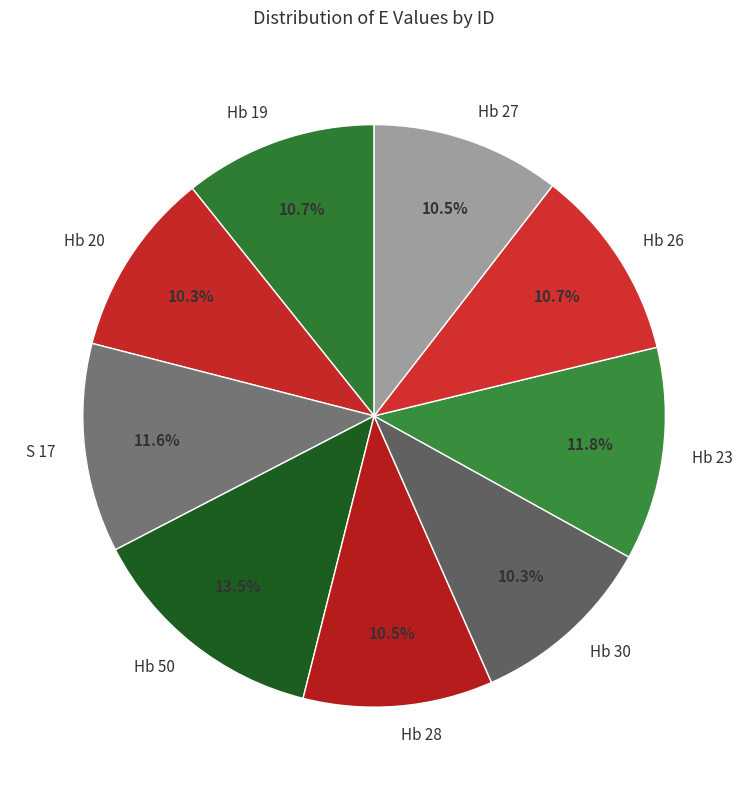

Is the sum of Hb 50 and S 17 greater than half?

No